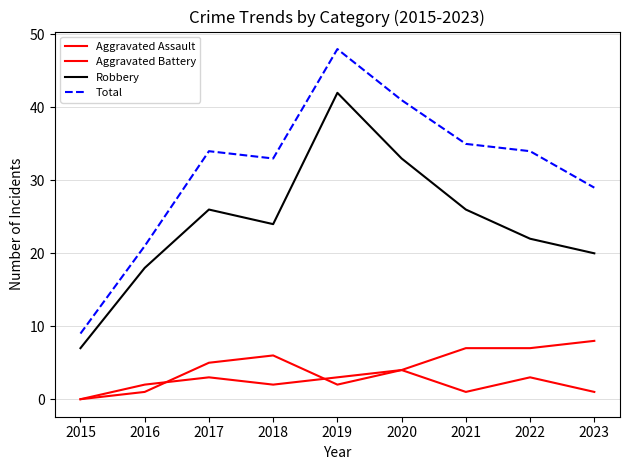

What is the sum of all Total values?

284